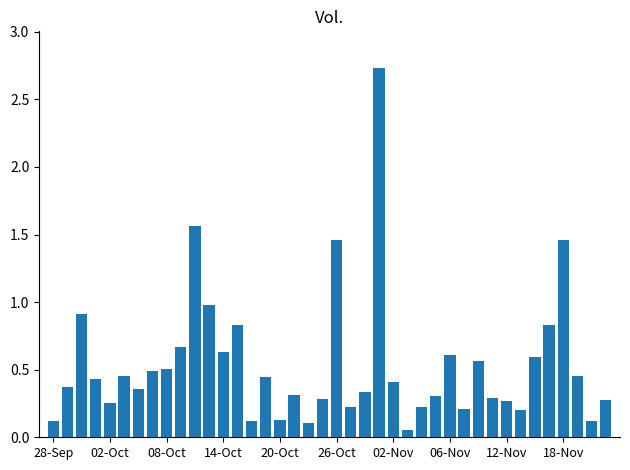

What is the greatest value displayed?

2.7